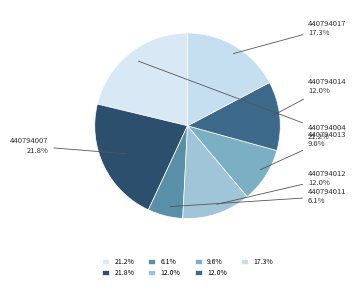

Is it true that 440794013 is 10% of the pie?

True